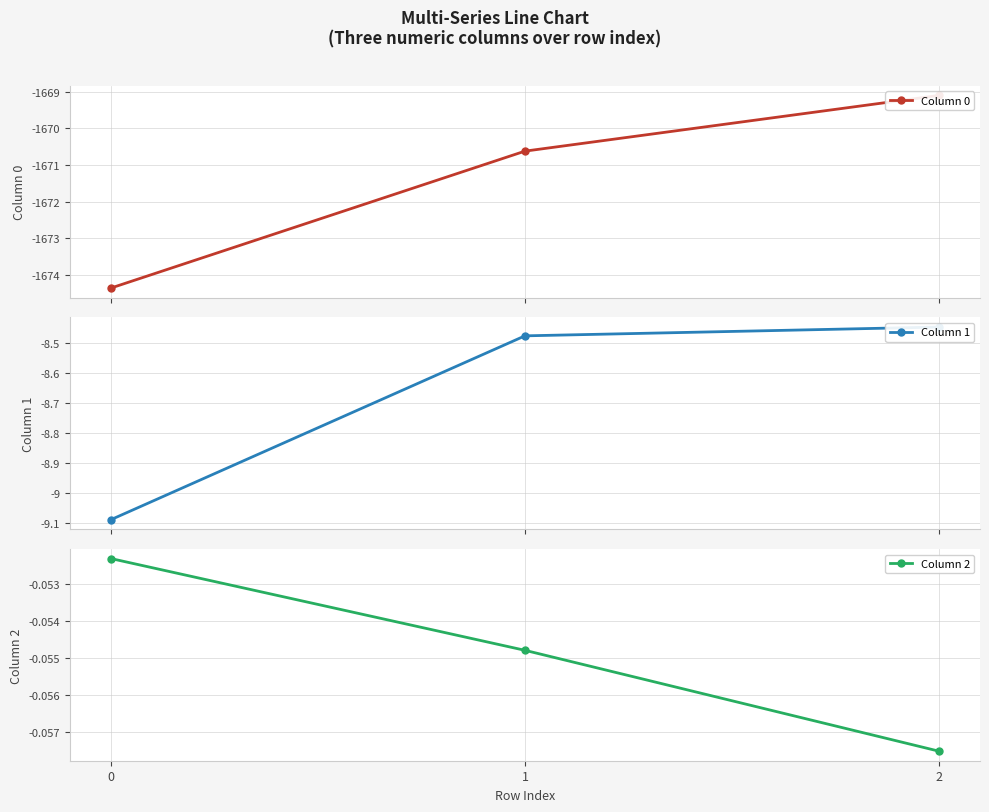

Reading left to right, extract all data points from this chart.

Column 0: -1674.4	-1670.6	-1669.1
Column 1: -9.1	-8.5	-8.4
Column 2: -0.1	-0.1	-0.1